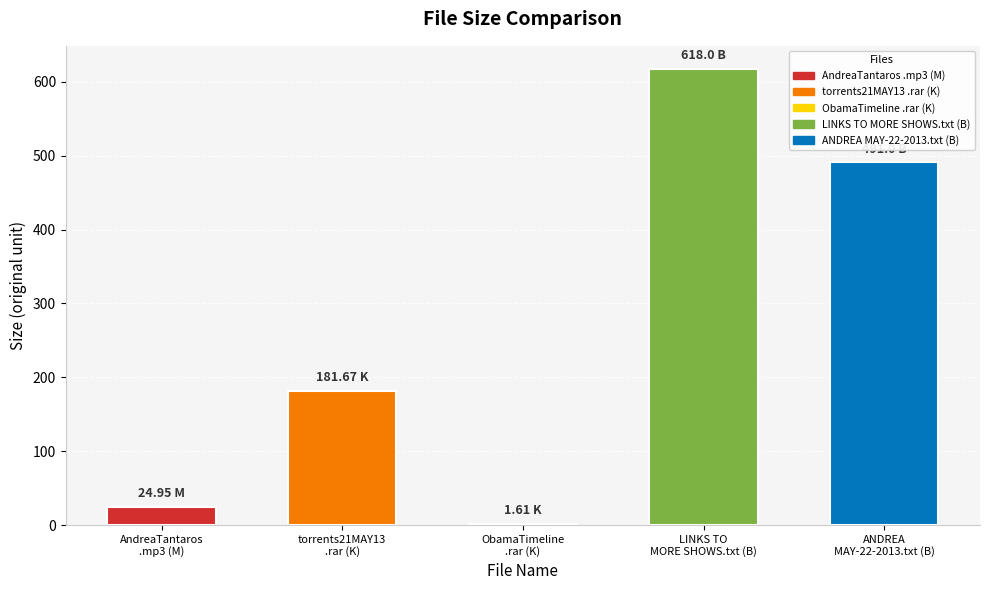

Count the number of categories in the chart.

5